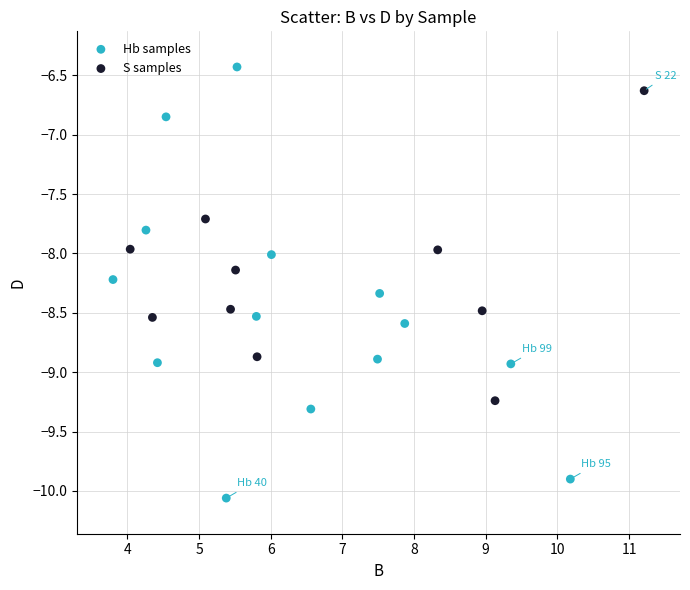

What are all the series names shown in the legend?

Hb samples, S samples